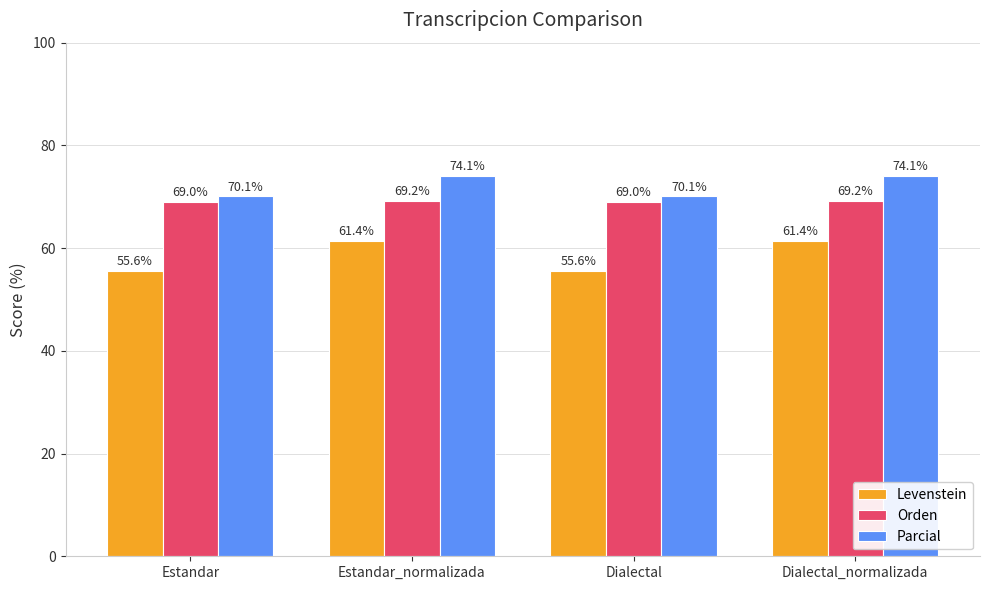

List the series in order of their overall mean, highest first.

Parcial, Orden, Levenstein